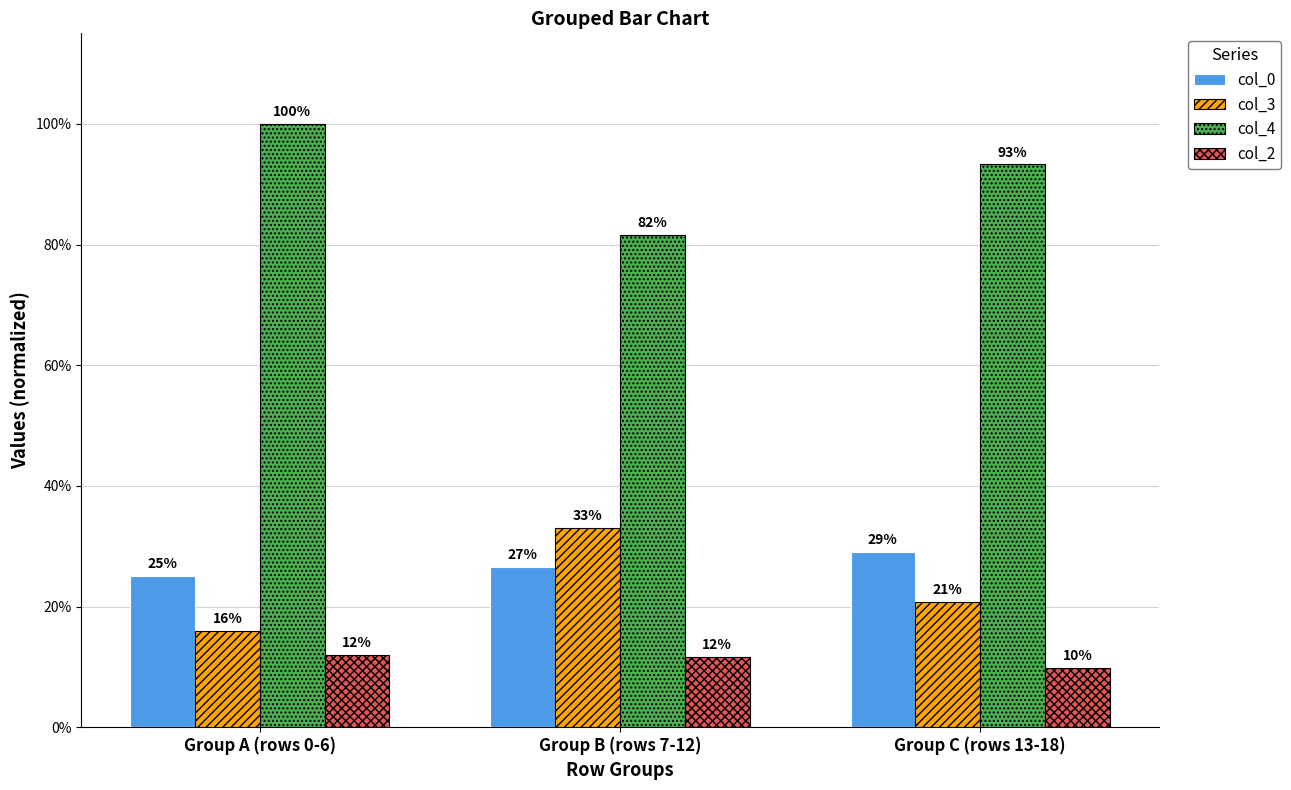

What are all the series names shown in the legend?

col_0, col_3, col_4, col_2